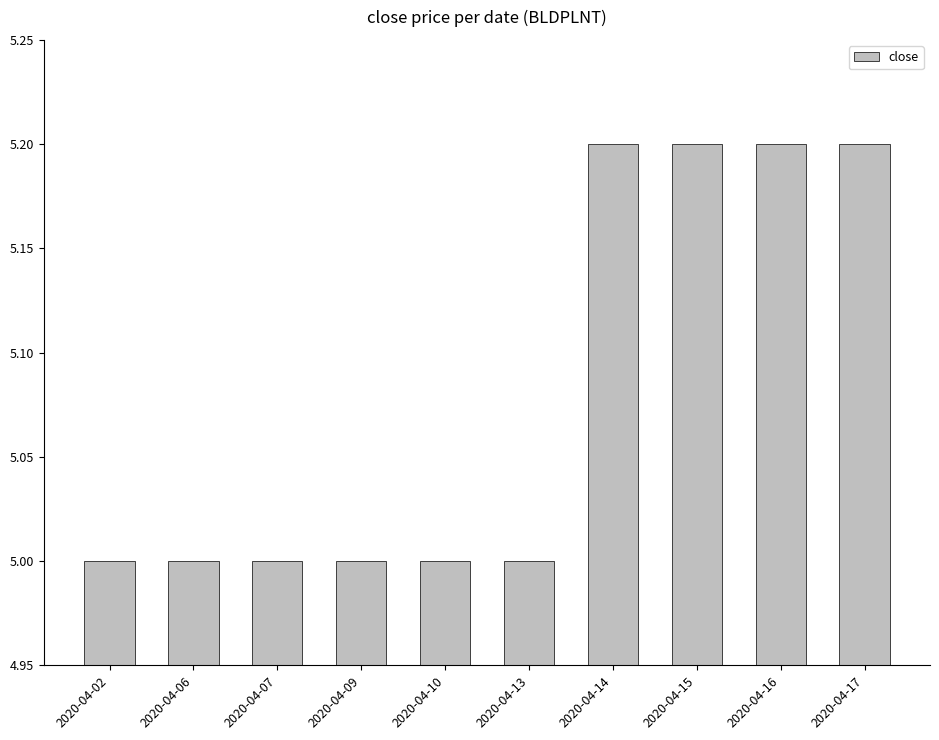

What is the smallest value displayed?

5.0